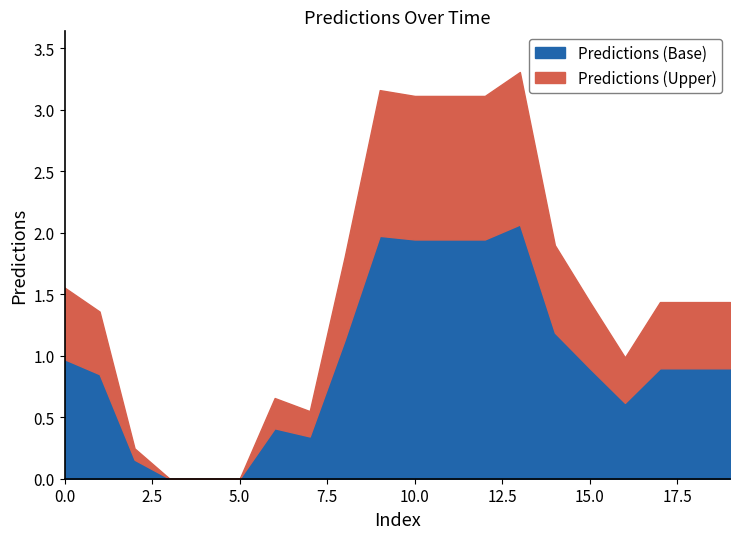

Between 1 and 5, which is larger?

1